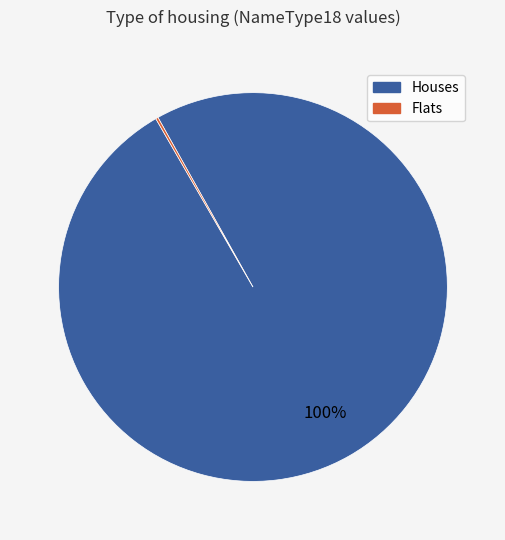

To the nearest percent, what is the difference between the largest and smallest slice percentages?

100%